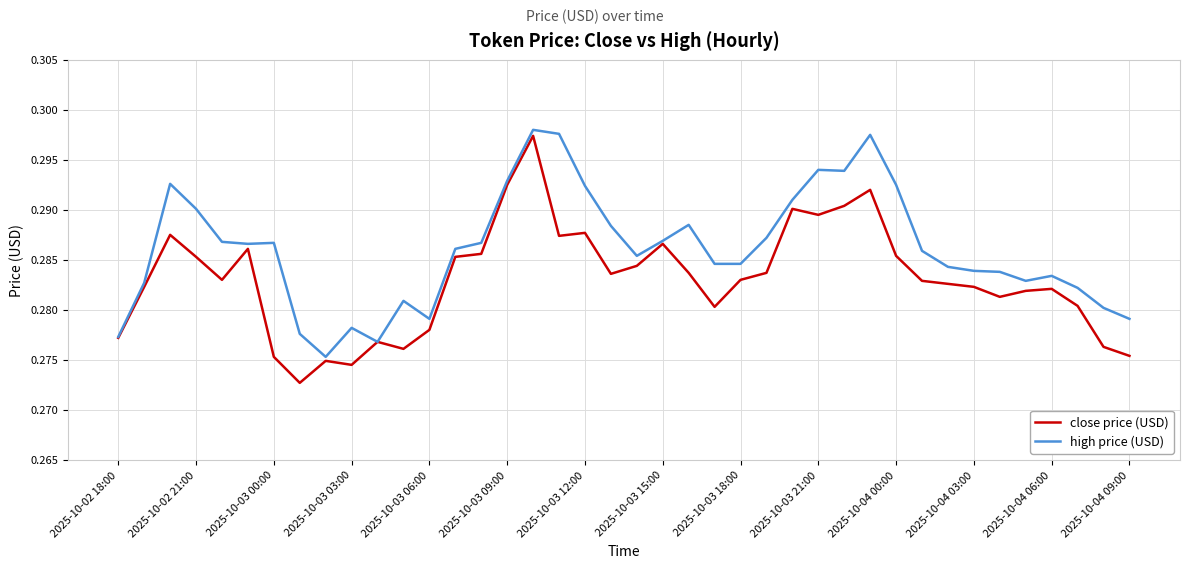

Rank the series by their average value, from lowest to highest.

close price (USD), high price (USD)